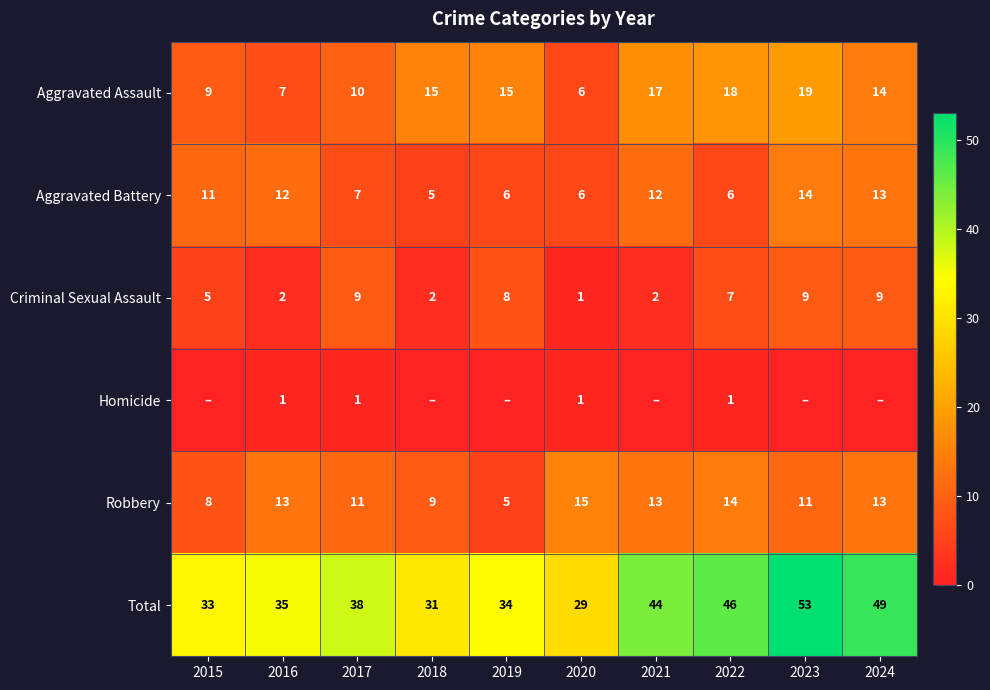

What is the difference between the maximum and second lowest values in the Total series?

22